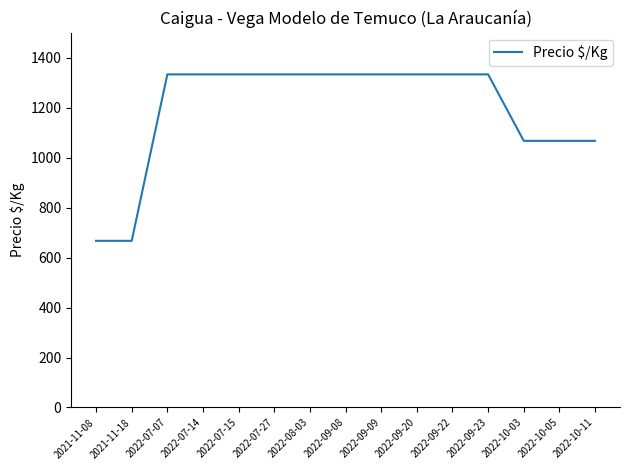

Is it true that the value at 2022-10-05 is 482?

False